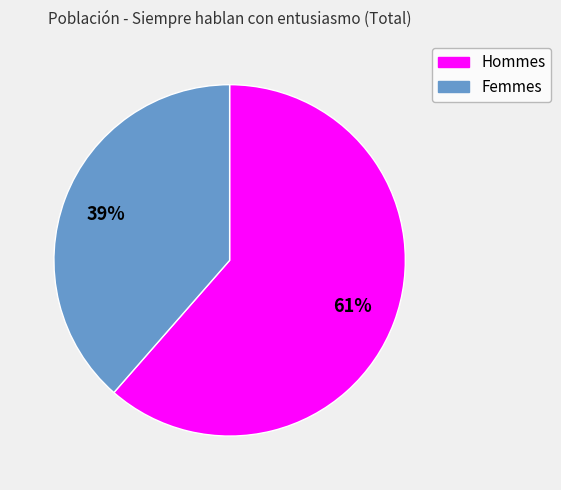

Is there a majority slice in this chart?

Yes